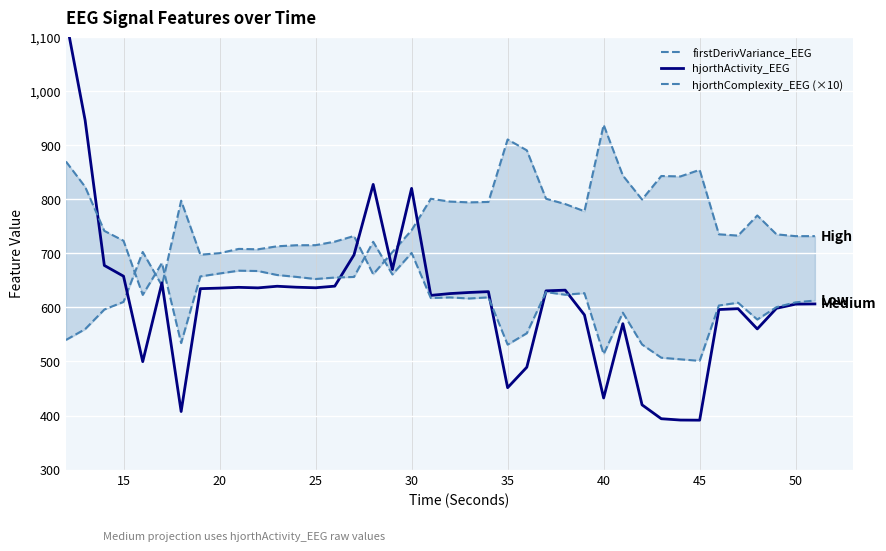

Reading left to right, transcribe all the data shown in this chart.

firstDerivVariance_EEG: 539.8	559.9	596.2	610.3	702.7	640.5	797.7	697.7	700.6	708.4	707.7	713.3	715.2	715.3	721.8	732.3	661.5	702.6	743.0	801.2	796.0	794.6	795.4	911.0	890.9	801.3	791.5	778.1	938.1	844.2	799.8	843.4	842.6	854.8	735.5	733.0	770.3	735.4	732.0	732.1
hjorthActivity_EEG: 1134.5	946.6	677.8	657.9	499.7	645.6	407.4	634.8	635.8	637.3	636.3	639.3	637.5	636.5	639.5	697.3	827.8	670.2	820.5	622.4	625.7	627.8	629.3	451.5	489.4	630.8	632.0	586.2	432.4	570.0	419.8	394.0	391.6	391.4	596.2	597.8	560.3	598.5	606.2	606.6
hjorthComplexity_EEG (×10): 870.3	823.4	741.8	723.5	623.3	682.4	534.1	657.5	662.9	668.1	667.5	660.1	656.6	652.7	655.4	656.5	721.6	661.1	701.0	617.5	618.6	616.6	618.7	531.2	552.3	628.5	623.6	626.5	513.6	590.4	531.5	507.0	504.0	501.1	603.6	608.8	577.7	600.6	609.5	612.8